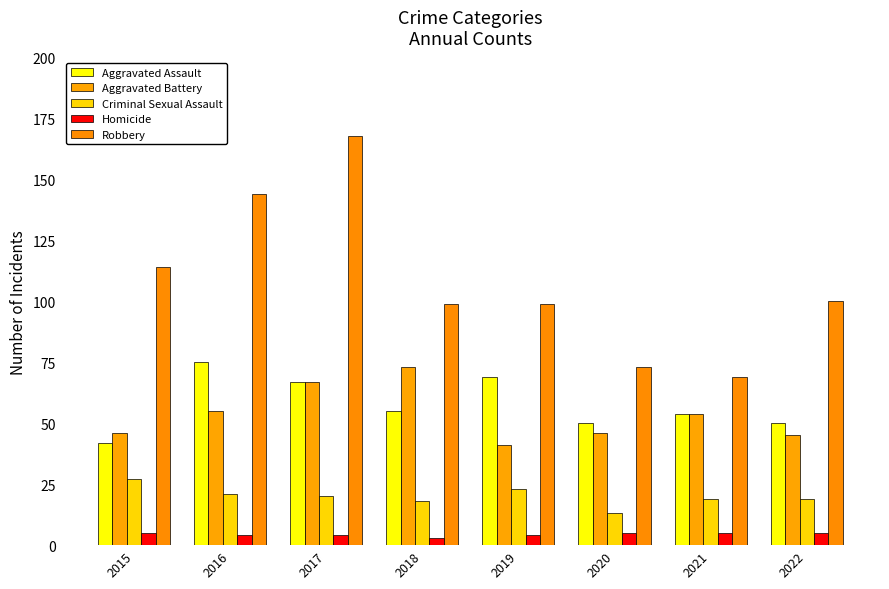

True or false: Aggravated Battery has a value of 17 at 2017.

False